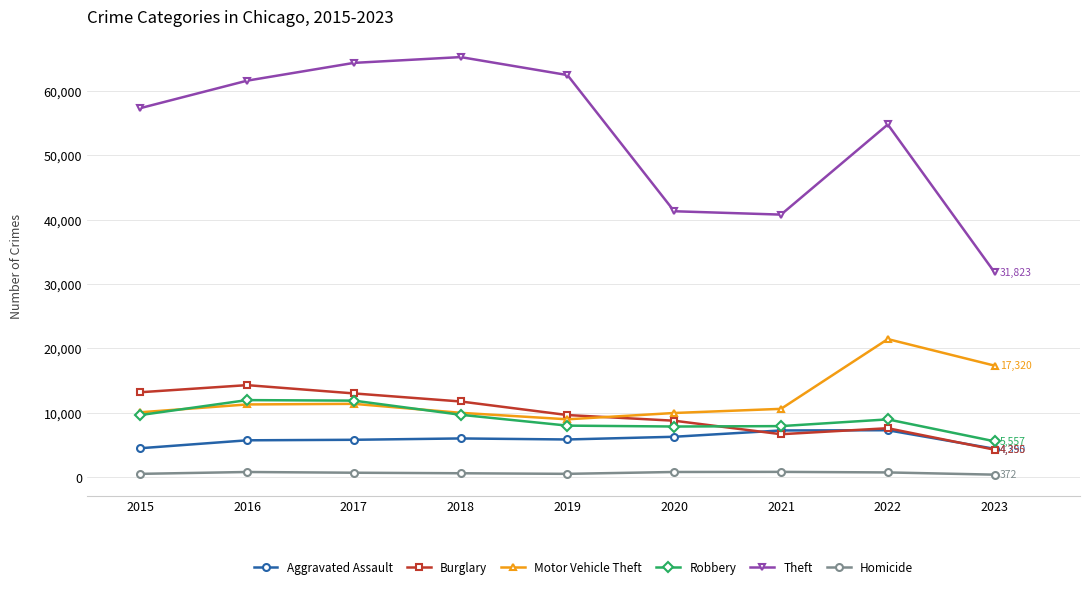

Which series has the largest range (max minus min)?

Theft